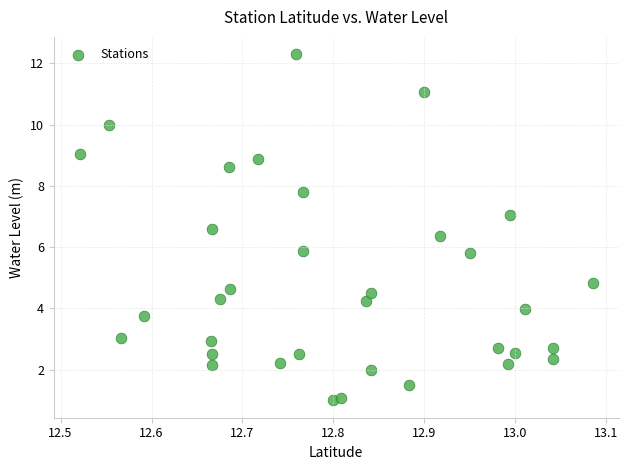

What is the range of Y values (max minus min)?

11.3